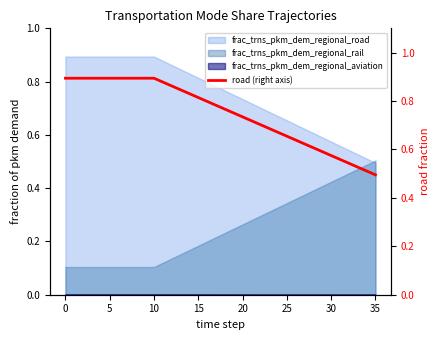

Which has a higher value, 24 or 10?

10